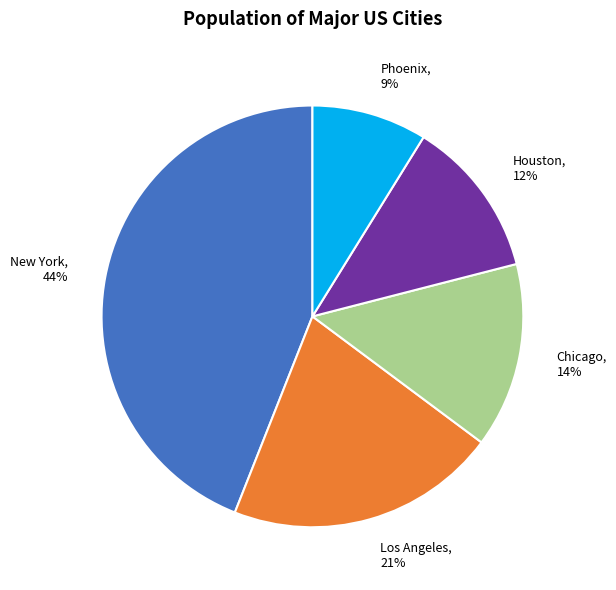

Is there any slice that represents more than half of the pie?

No